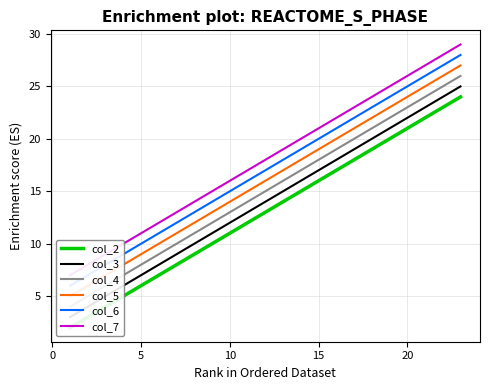

The value of col_3 at 10 is 9. True or false?

False